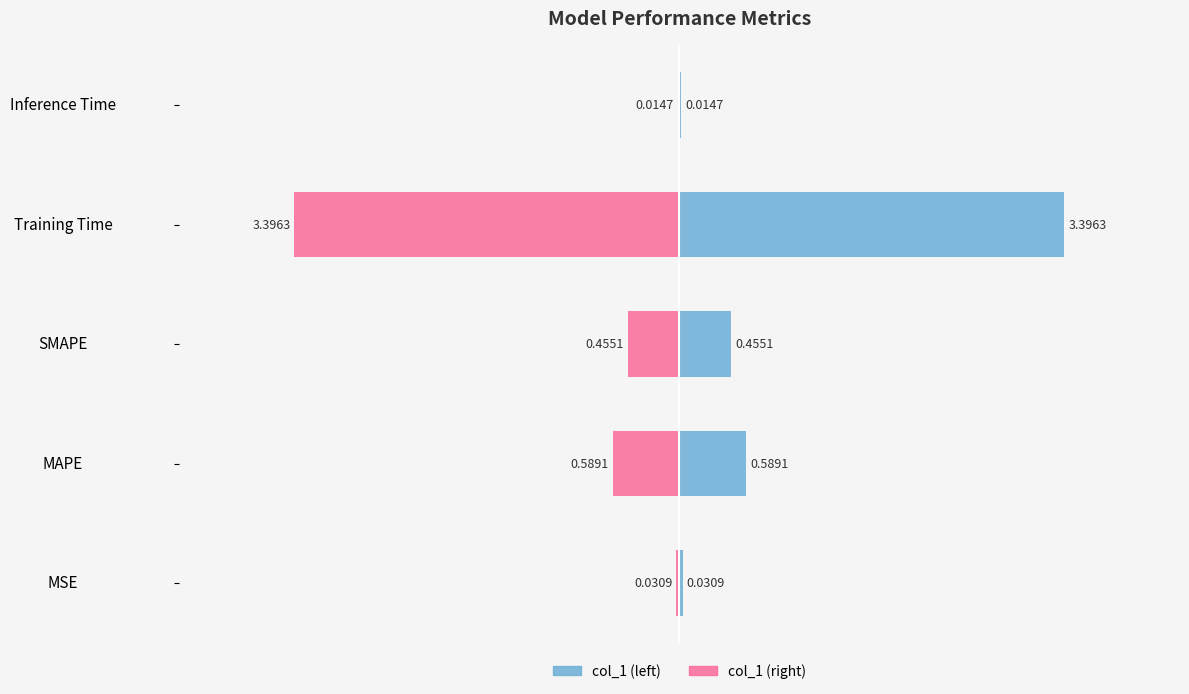

What is the value of the col_1 bar at the 4th from the left?

3.4